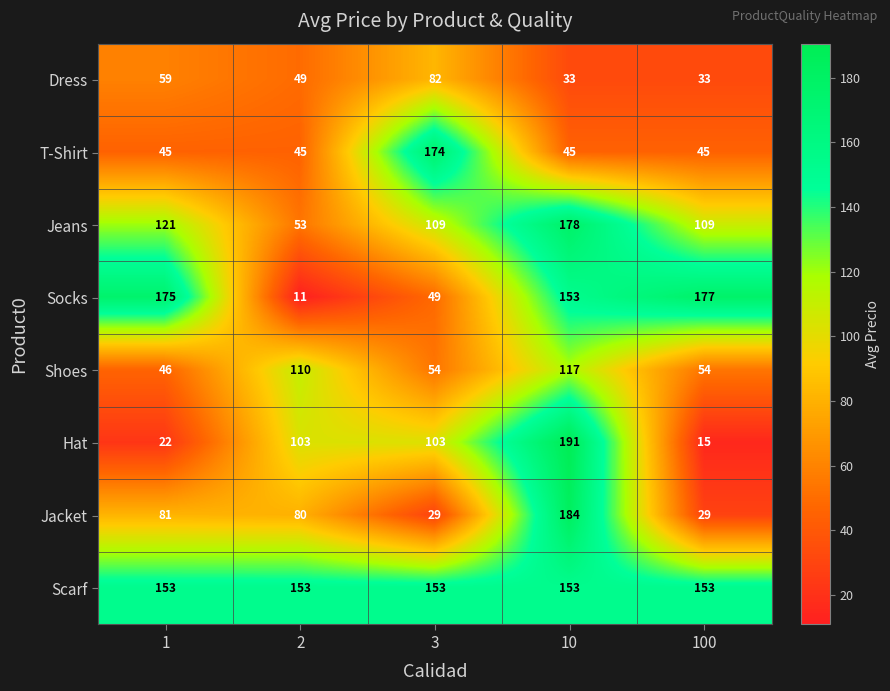

Read the Shoes value at 2.

110